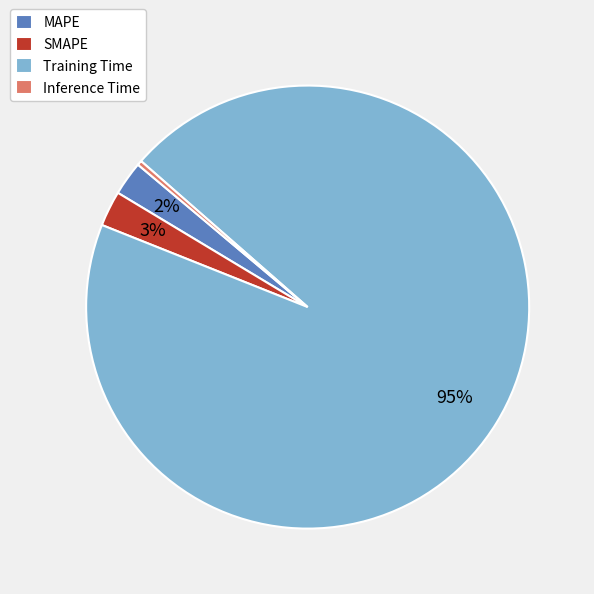

Is there any slice that represents more than half of the pie?

Yes